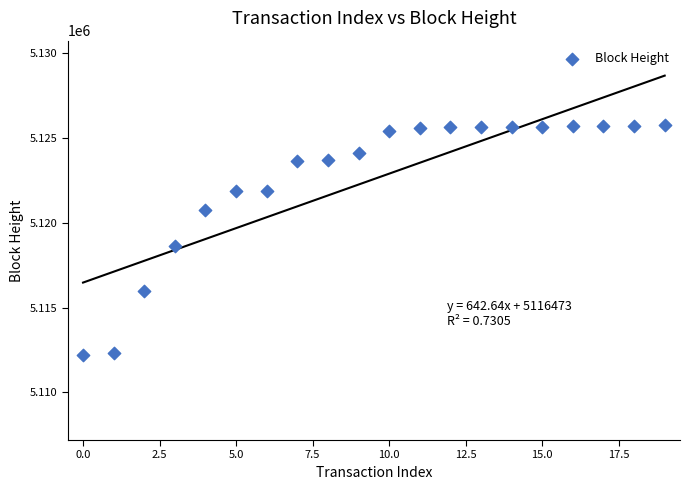

What Y value in the scatter plot is closest to 5118965?

5118635